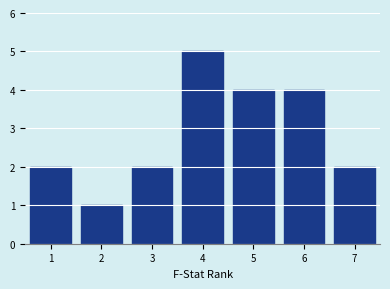

Reading left to right, list every bar in this chart as the range it spans on the x-axis followed by its height. The values are not printed on the chart, so give them approximately, as read against the axis.

0.5 to 1.5: 2
1.5 to 2.5: 1
2.5 to 3.5: 2
3.5 to 4.5: 5
4.5 to 5.5: 4
5.5 to 6.5: 4
6.5 to 7.5: 2